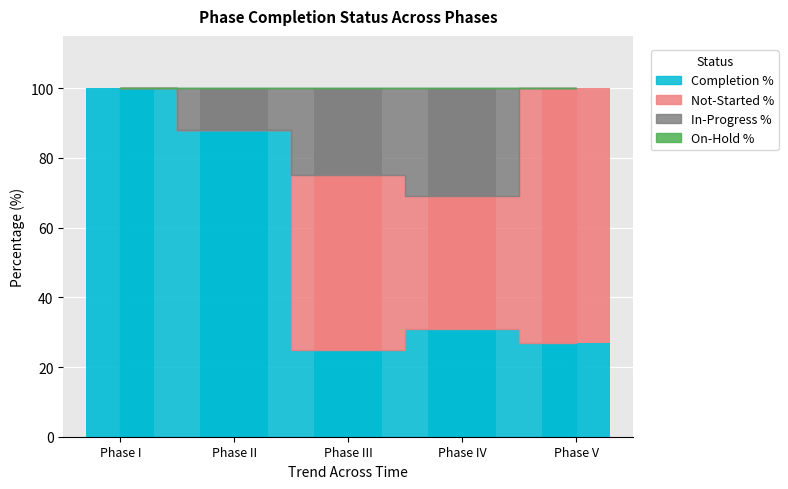

Where is In-Progress % nearest to the value 15?

Phase II